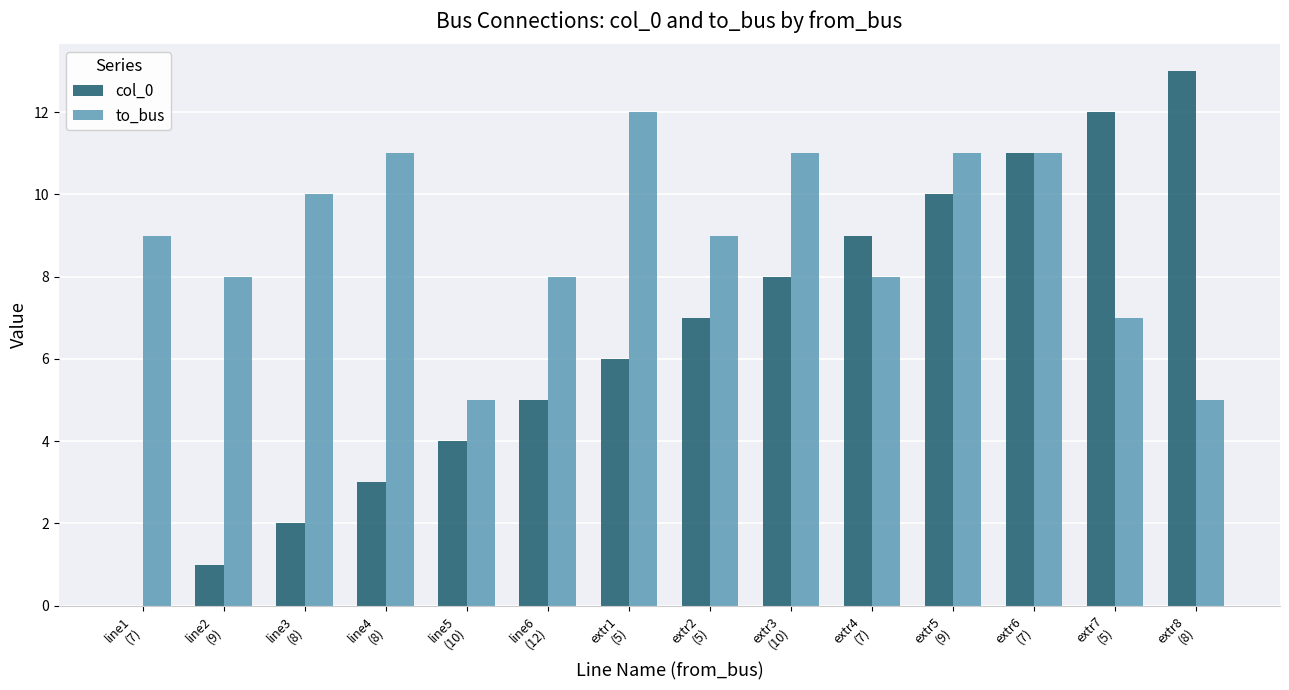

Which series has the largest total across all categories?

to_bus